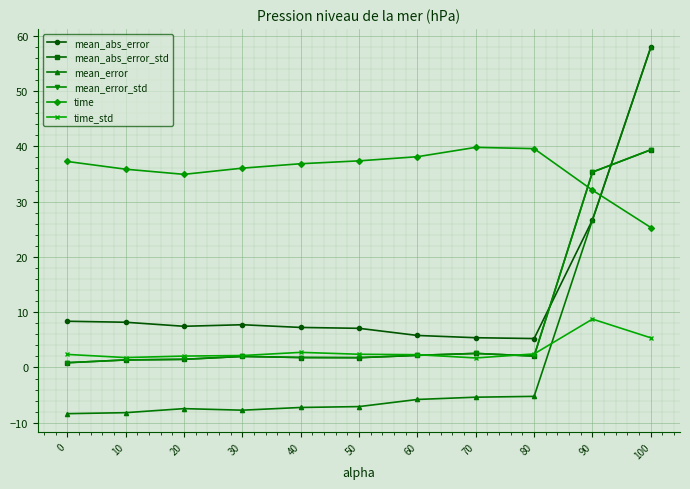

Rank the series by their maximum value, from highest to lowest.

mean_abs_error, mean_error, time, mean_abs_error_std, mean_error_std, time_std